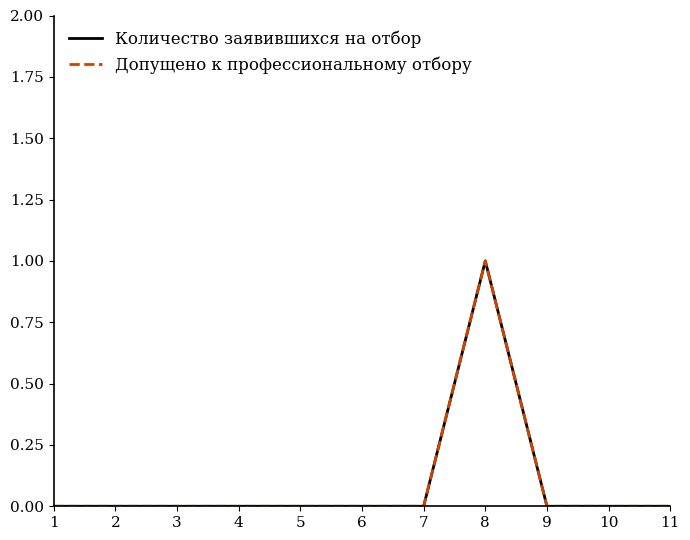

Between 8 and 5, which is larger?

8